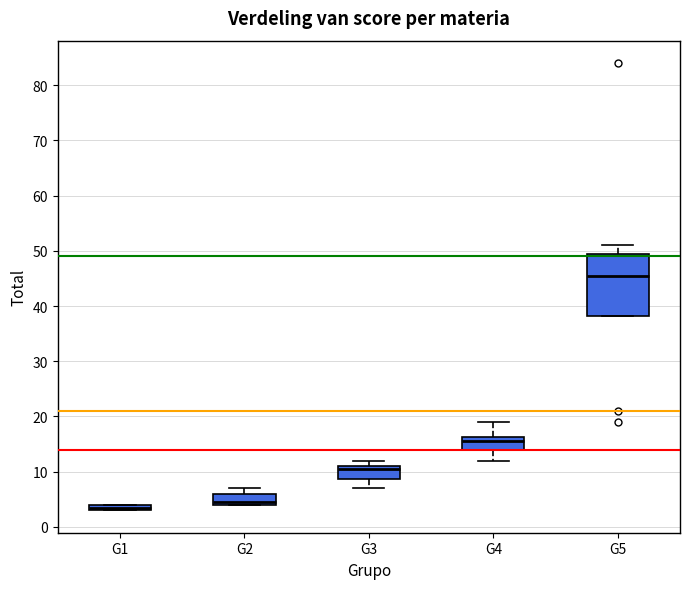

Which box has the highest median line?

G5